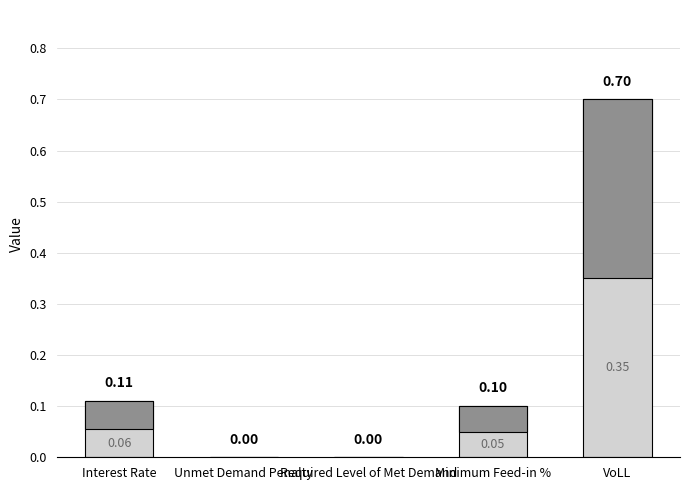

Reading left to right, what are all the values shown in this chart?

Base: Interest Rate=0.1	Unmet Demand Penalty=0.0	Required Level of Met Demand=0.0	Minimum Feed-in %=0.1	VoLL=0.7
Upper: Interest Rate=0.1	Unmet Demand Penalty=0.0	Required Level of Met Demand=0.0	Minimum Feed-in %=0.1	VoLL=0.3